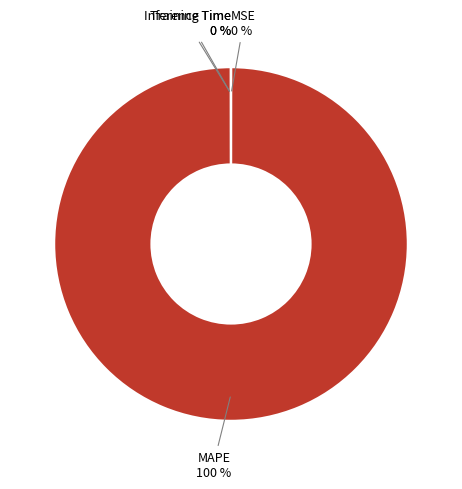

To the nearest percent, what is the average slice percentage?

25%